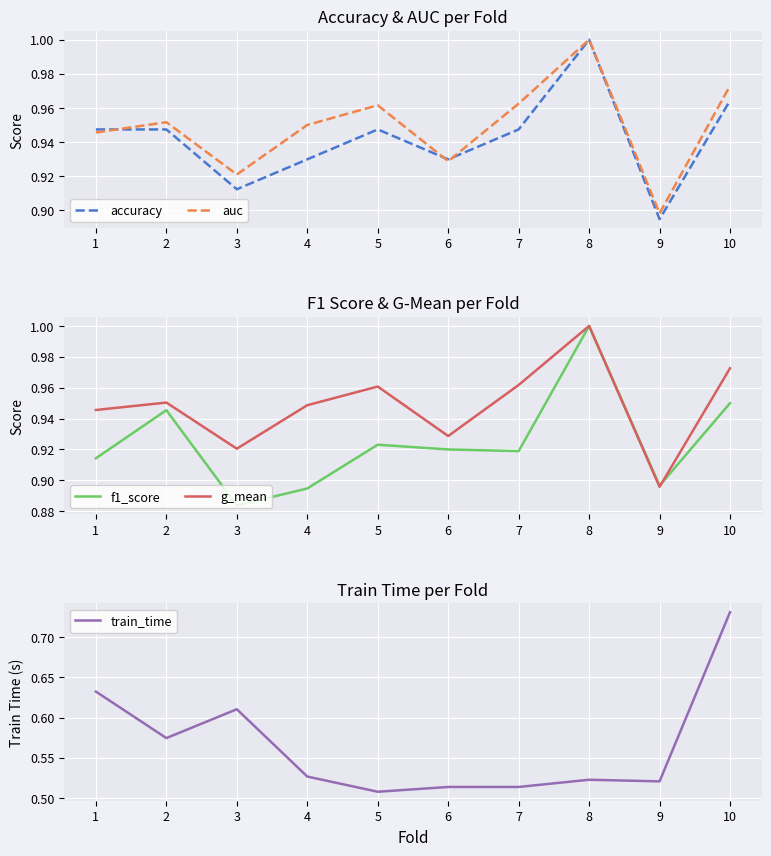

What is the sum of the f1_score values at 6 and 1?

1.8